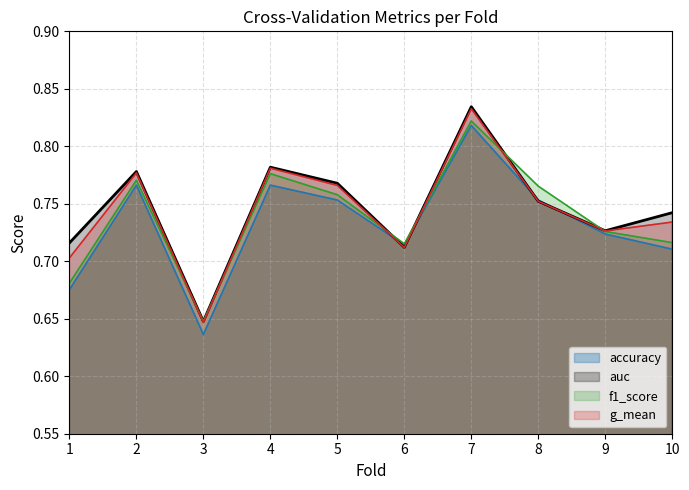

Count the number of categories in the chart.

10